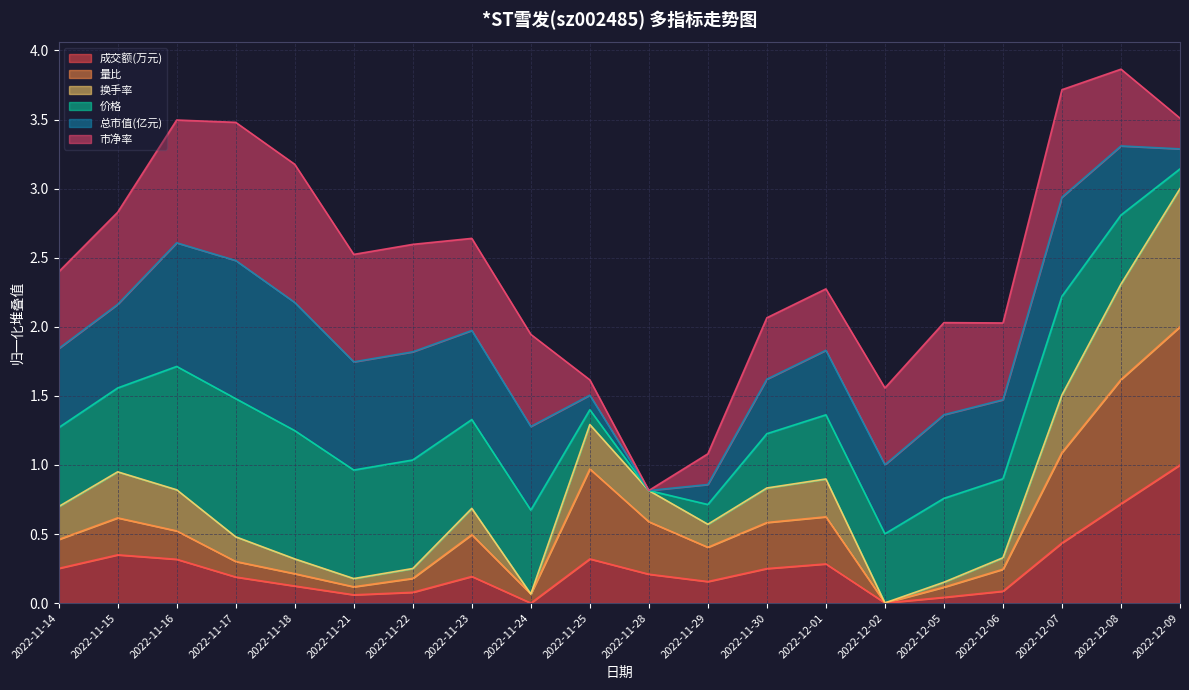

Is the value of 量比 at 2022-12-07 greater than the value of 换手率 at 2022-11-14?

Yes